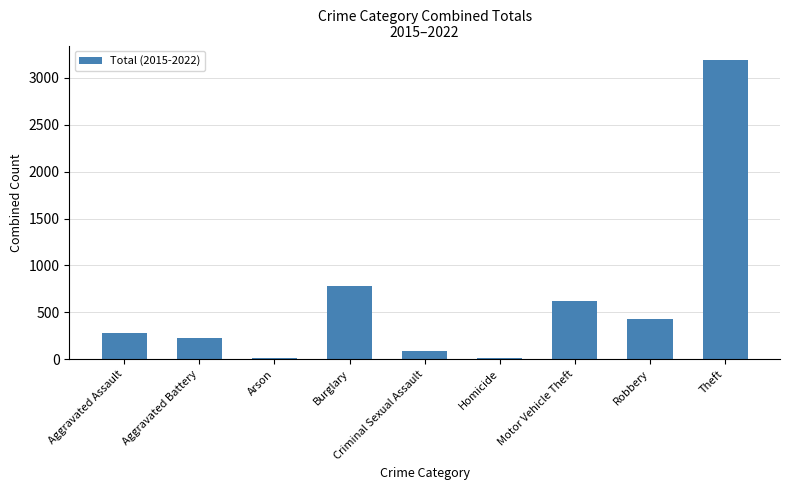

True or false: the data shows 279 at Robbery.

False